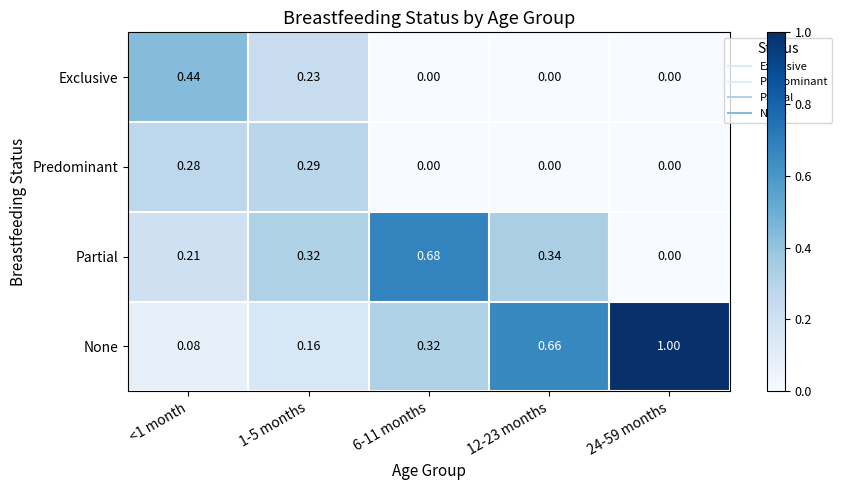

Rank the series by their maximum value, from highest to lowest.

None, Partial, Exclusive, Predominant